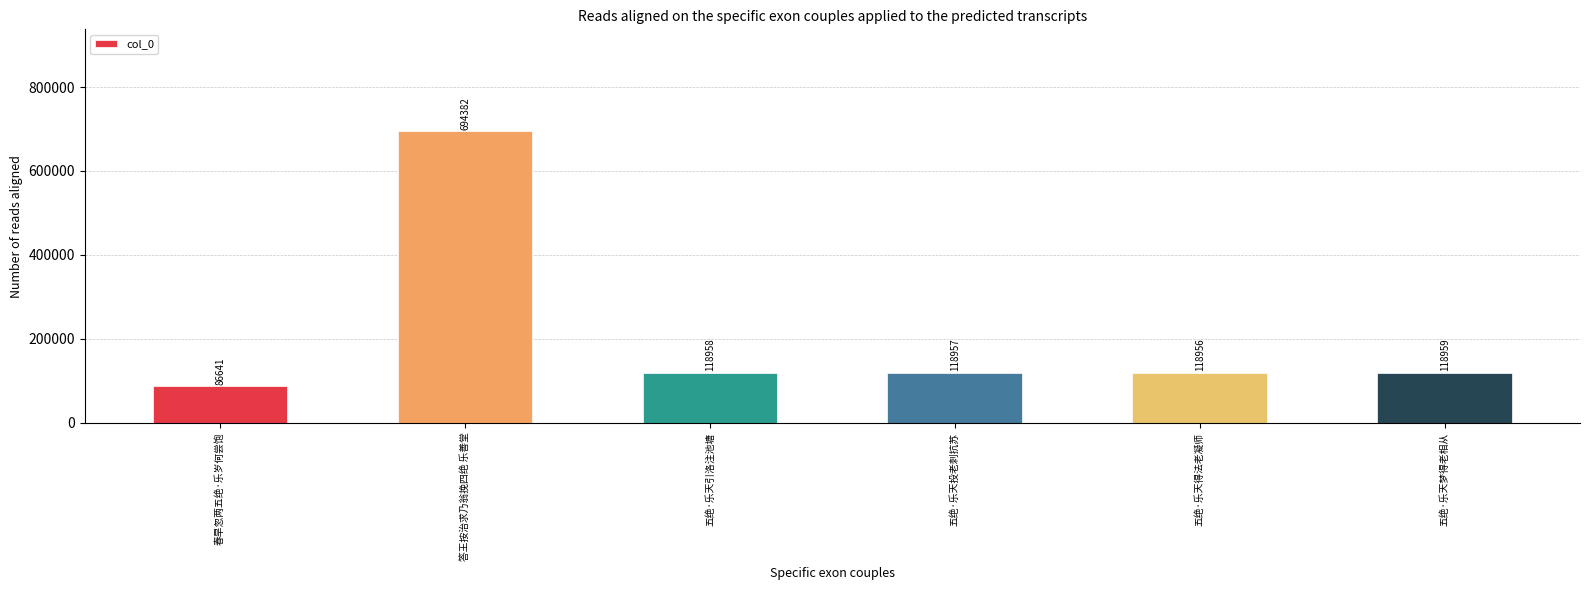

Count the number of categories in the chart.

6